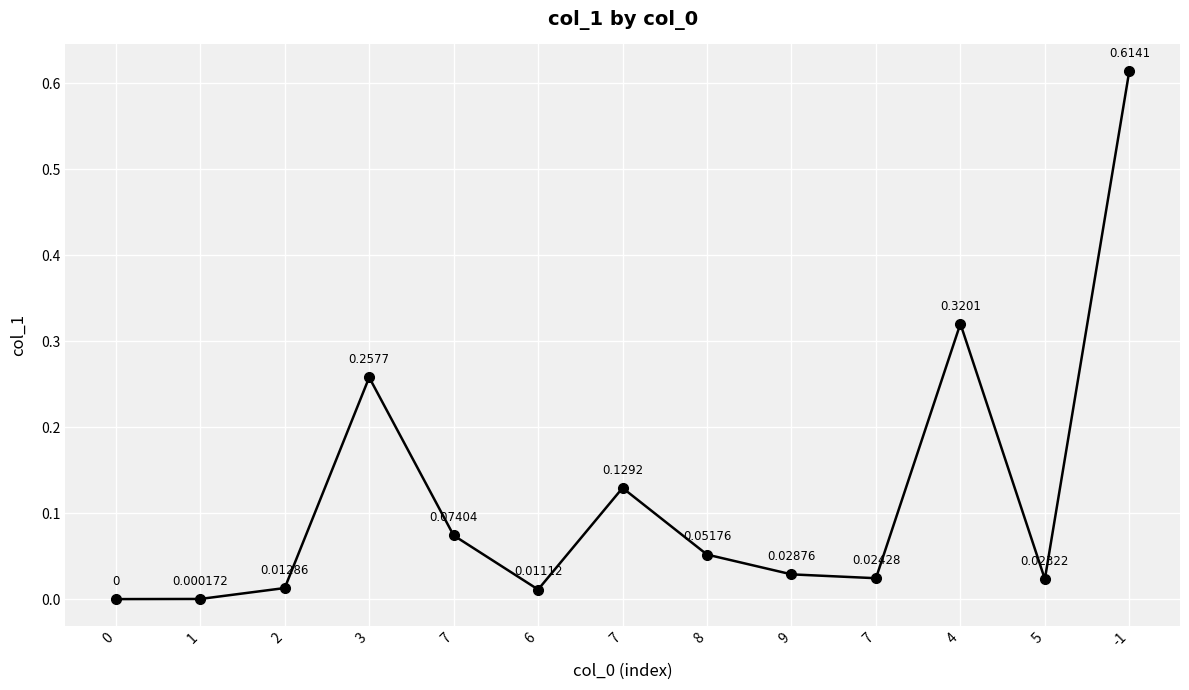

How many points are higher than both their immediate neighbors (excluding endpoints)?

3